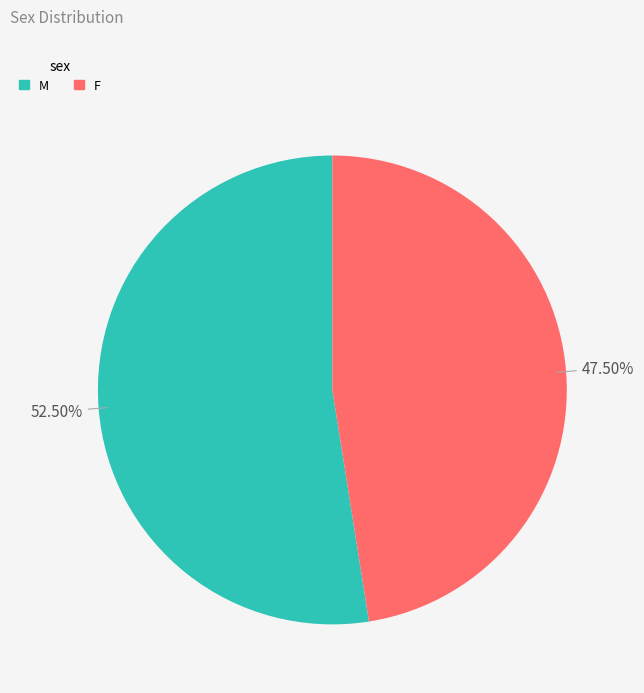

Rank the categories by value from highest to lowest.

M, F